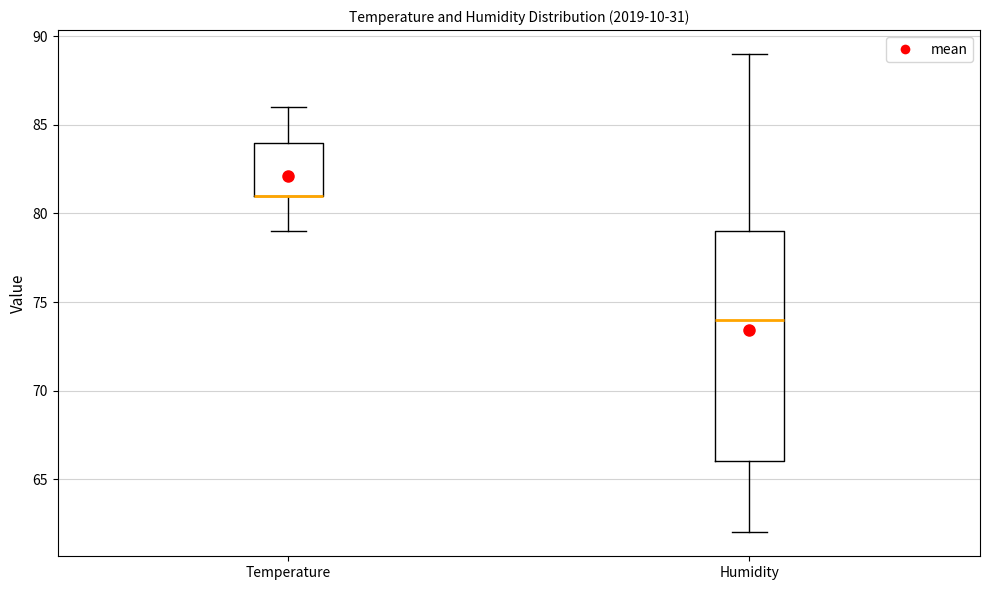

Where does the lower whisker of the box for Temperature end on the y-axis? The values are not printed on the chart, so give them approximately, as read against the axis.

79